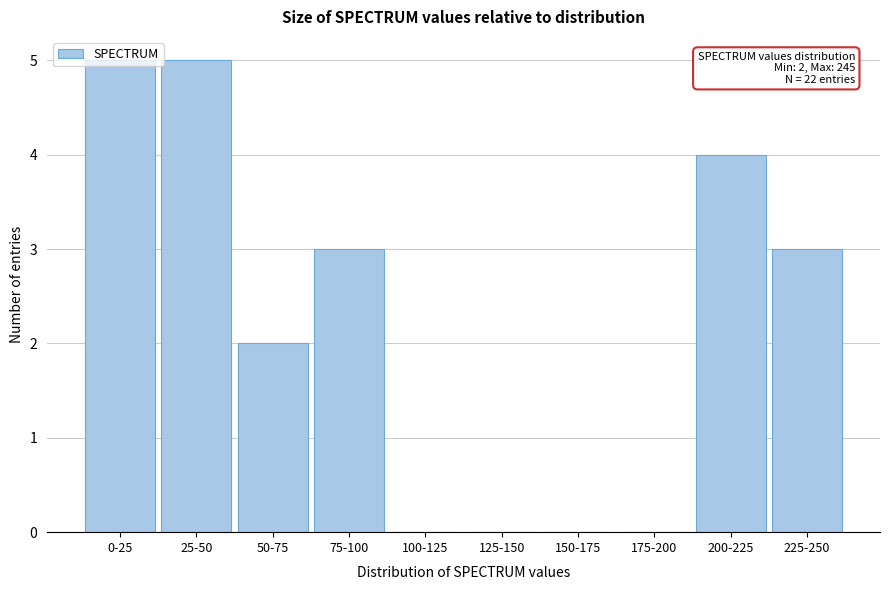

True or false: the data shows 3 at 200-225.

False